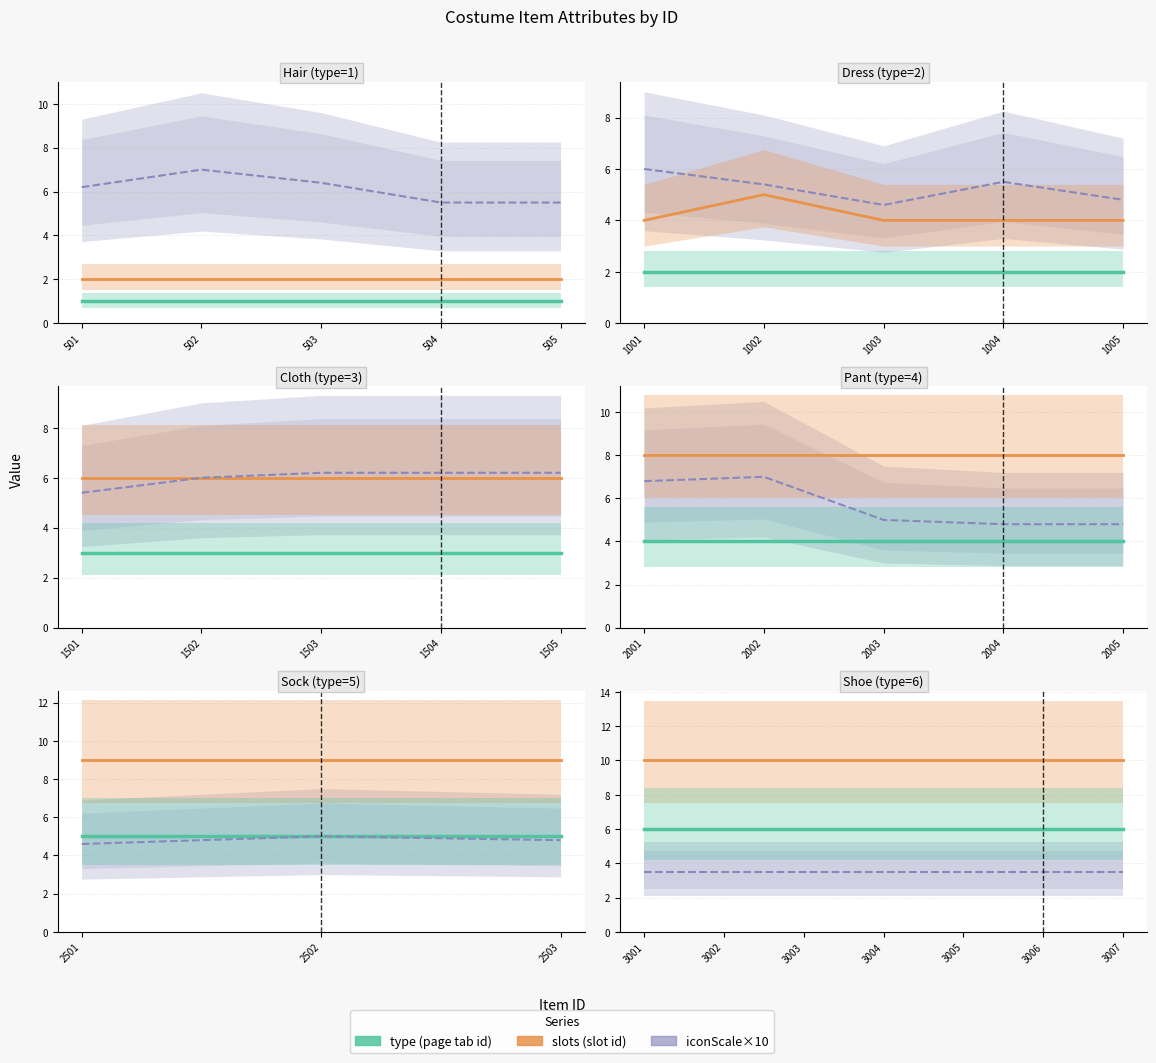

How many lines are shown in the chart?

3